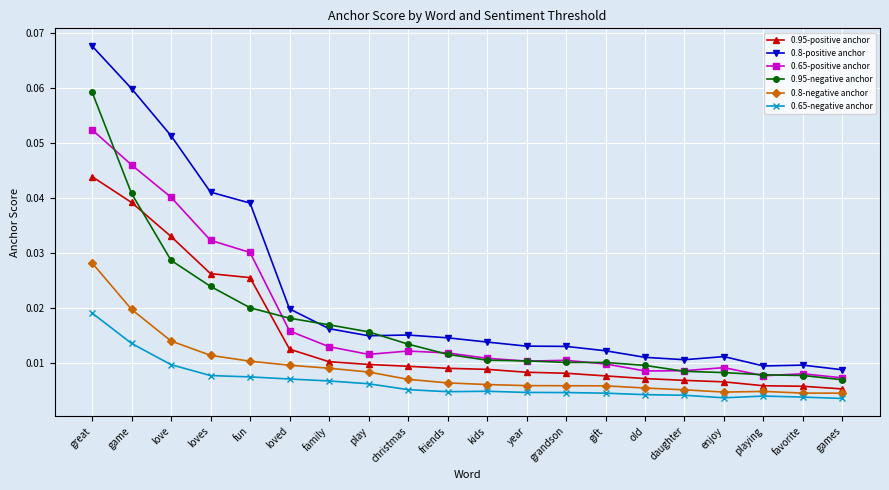

Which series changed the most between great and christmas?

0.8-positive anchor